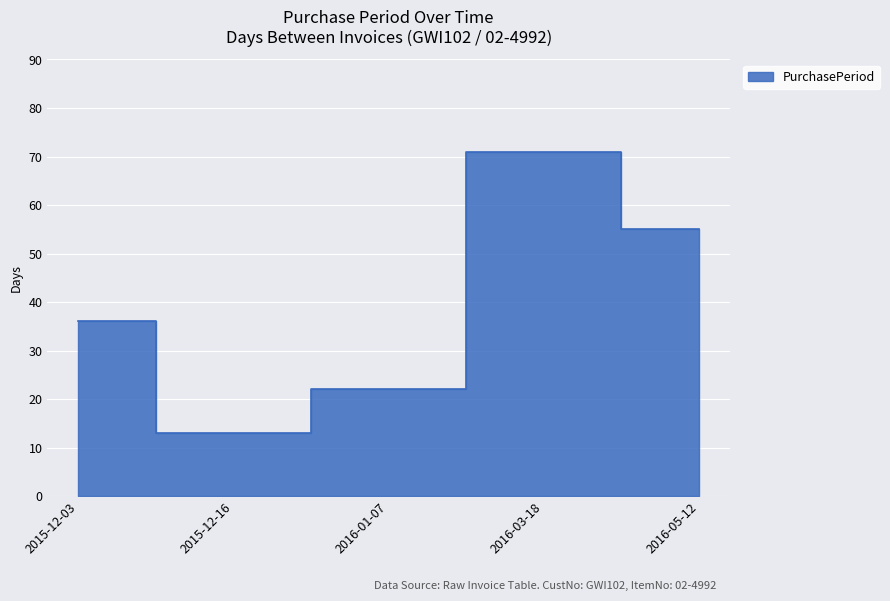

True or false: the data has more than 1 interior local peaks.

False